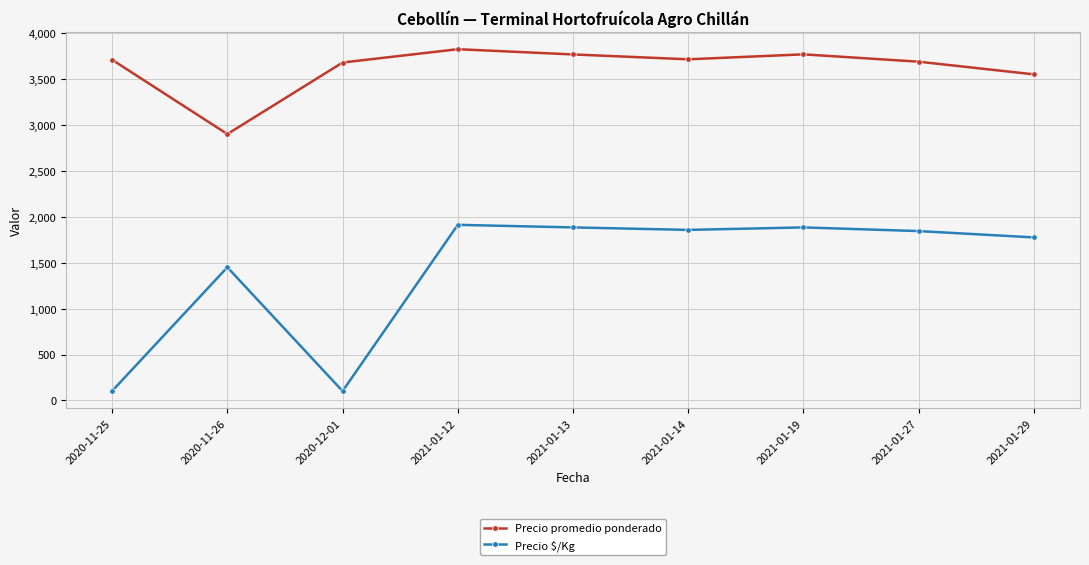

What position from the right is 2020-12-01?

7